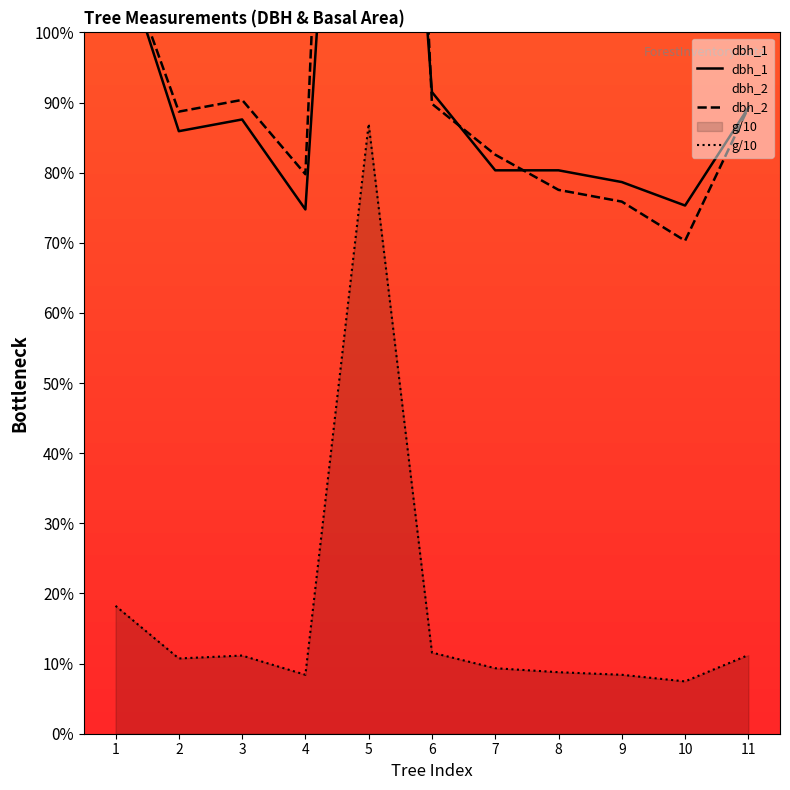

Is it true that dbh_2 equals 143.0 at 4?

True